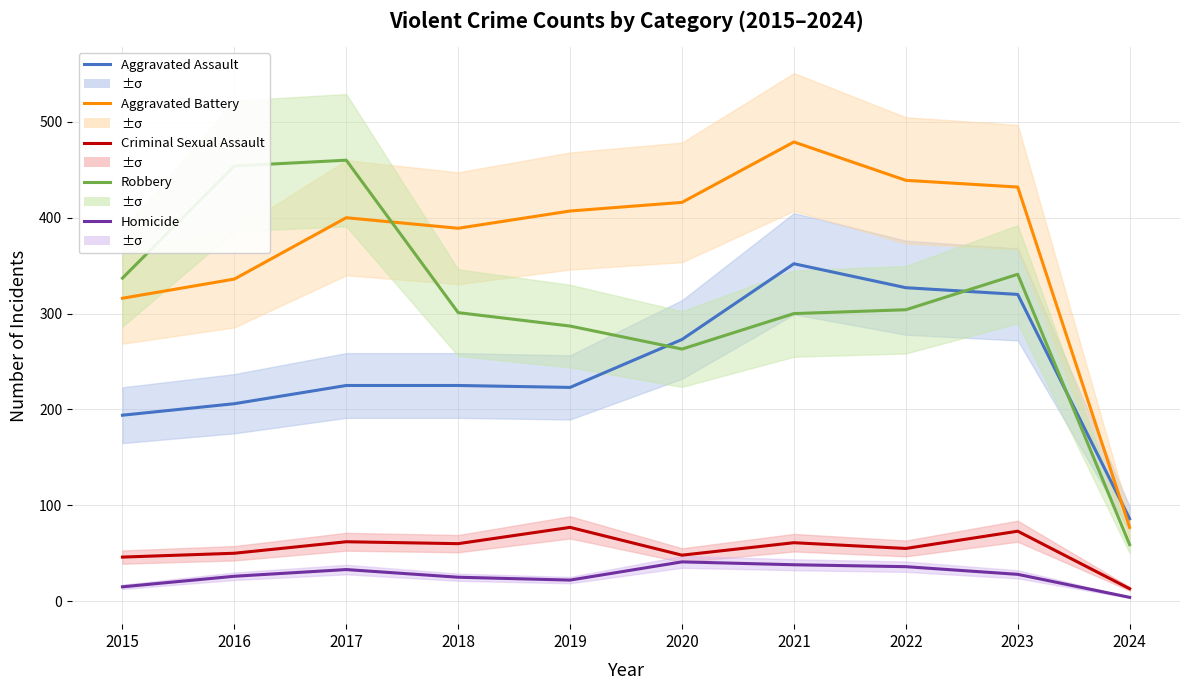

Rank the series at 2024 from highest to lowest value.

Aggravated Assault, Aggravated Battery, Robbery, Criminal Sexual Assault, Homicide